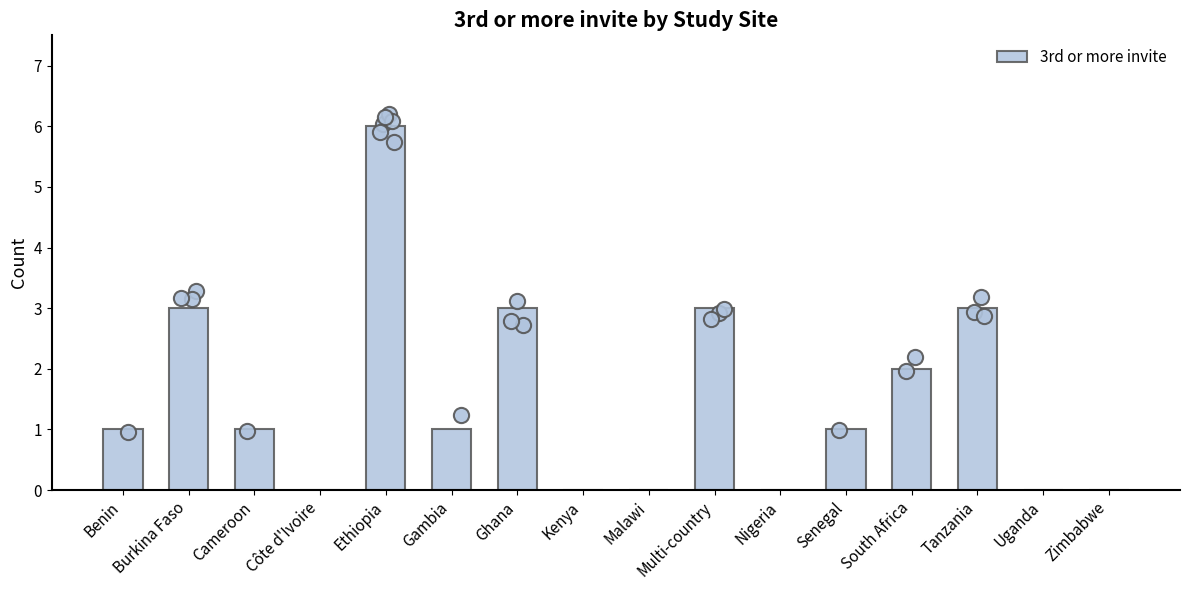

What is the change in value from Malawi to Tanzania?

+3